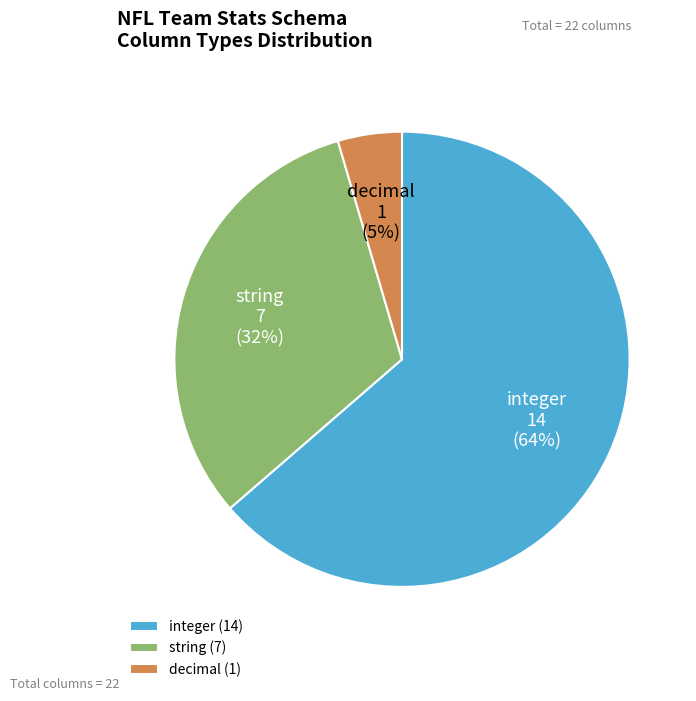

To the nearest percent, what percentage of the pie is decimal?

5%